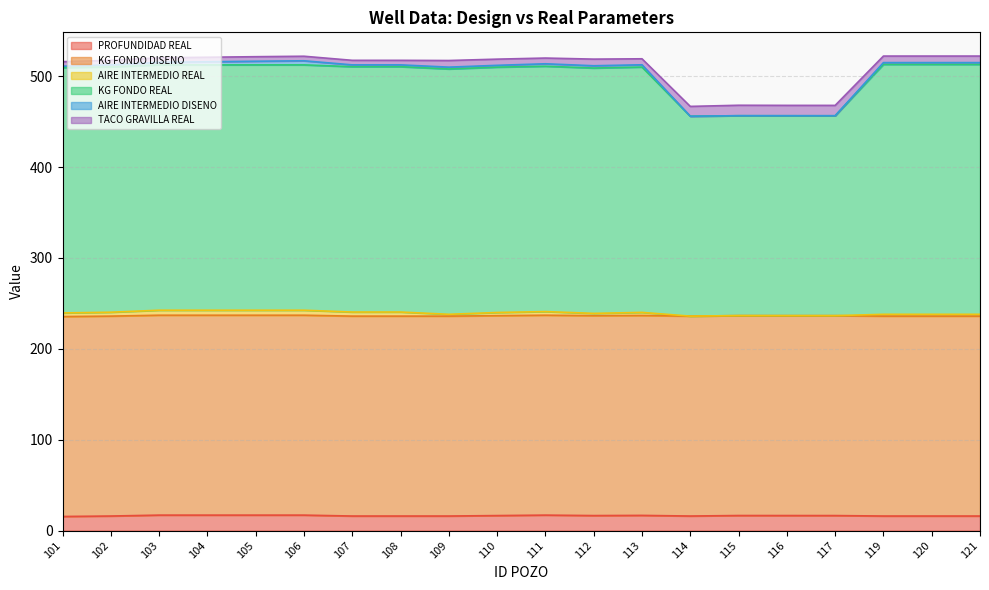

Reading right to left, what are all the values shown in this chart?

PROFUNDIDAD REAL: 16.0	16.0	16.0	16.5	16.5	16.6	16.0	16.7	16.5	17.0	16.5	16.0	16.0	16.0	17.0	17.0	17.0	17.0	16.0	15.5
KG FONDO DISENO: 220.0	220.0	220.0	220.0	220.0	220.0	220.0	220.0	220.0	220.0	220.0	220.0	220.0	220.0	220.0	220.0	220.0	220.0	220.0	220.0
AIRE INTERMEDIO REAL: 2.0	2.0	2.0	0.0	0.0	0.0	0.0	3.4	2.5	4.0	3.5	2.0	4.5	4.5	5.5	5.5	5.5	5.5	4.3	4.0
KG FONDO REAL: 275.0	275.0	275.0	220.0	220.0	220.0	220.0	270.0	270.0	270.0	270.0	270.0	270.0	270.0	270.0	270.0	270.0	270.0	270.0	270.0
AIRE INTERMEDIO DISENO: 2.0	2.0	2.0	0.0	0.0	0.0	0.0	2.5	2.5	2.7	2.0	2.0	2.0	2.0	4.5	4.0	3.4	2.8	2.2	1.5
TACO GRAVILLA REAL: 7.2	7.2	7.2	11.4	11.4	11.5	10.8	6.6	7.3	6.3	6.8	7.3	5.0	5.0	5.0	5.0	5.0	5.0	5.0	5.0